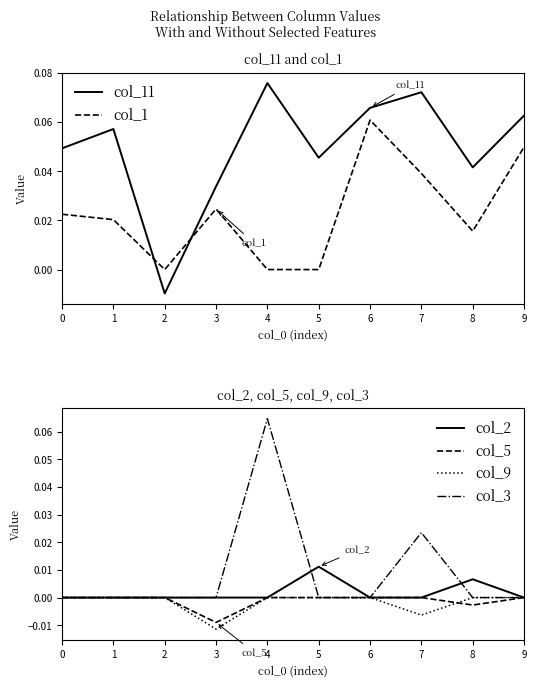

Is the value of col_5 at 2 greater than the value of col_9 at 9?

No